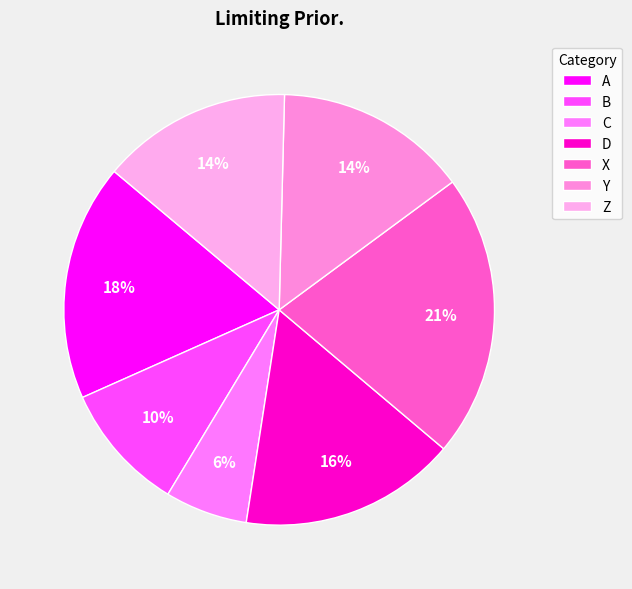

Is it true that A is 11% of the pie?

False